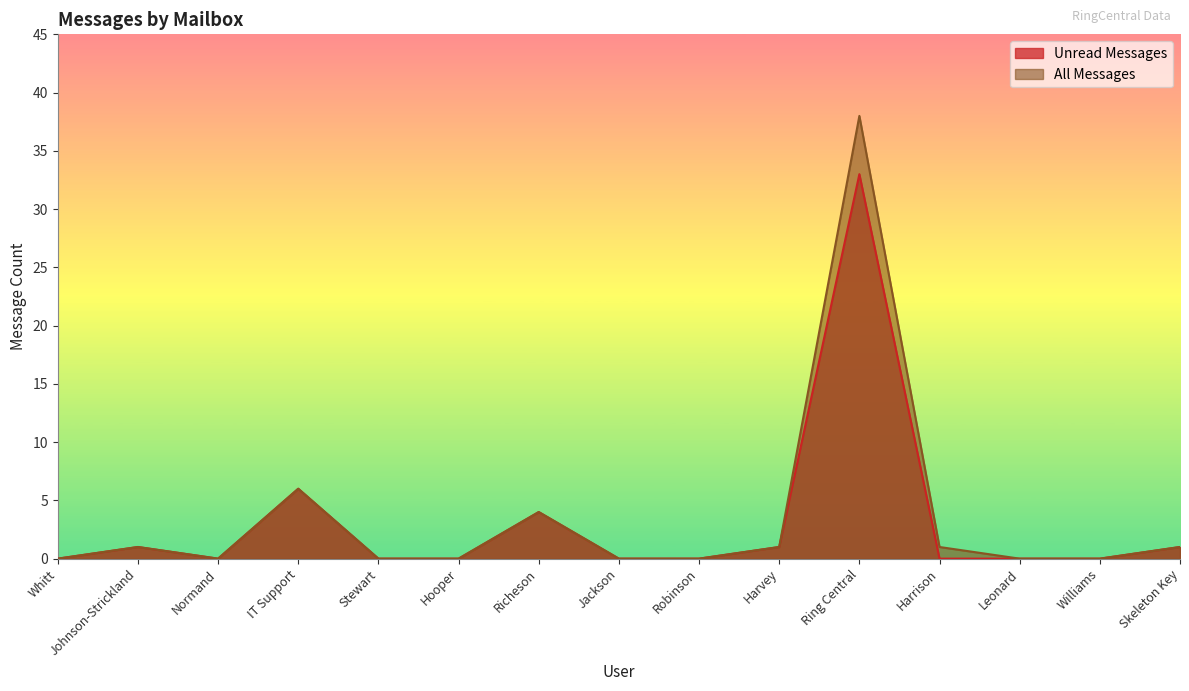

Reading left to right, what are all the values shown in this chart?

Unread Messages: 0	1	0	6	0	0	4	0	0	1	33	0	0	0	1
All Messages: 0	1	0	6	0	0	4	0	0	1	38	1	0	0	1